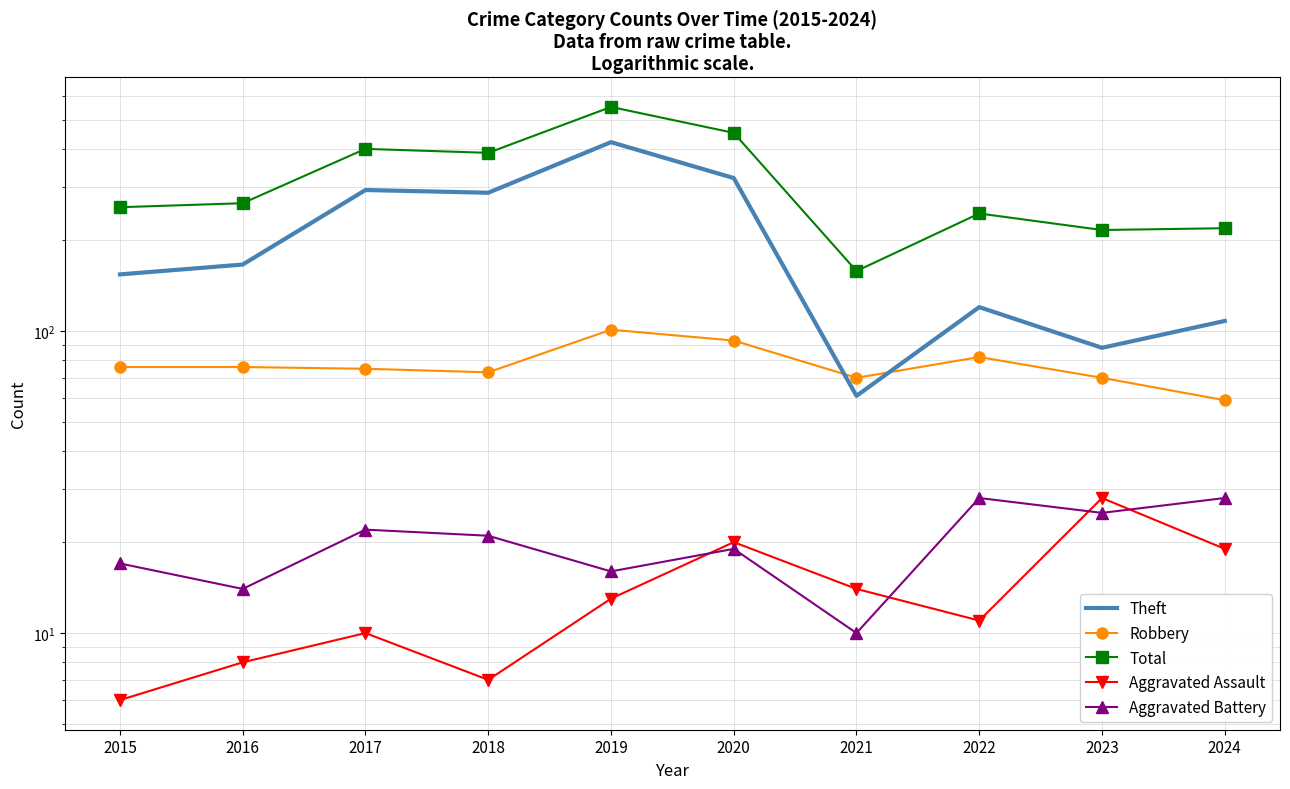

True or false: Robbery and Aggravated Assault cross at least once.

False